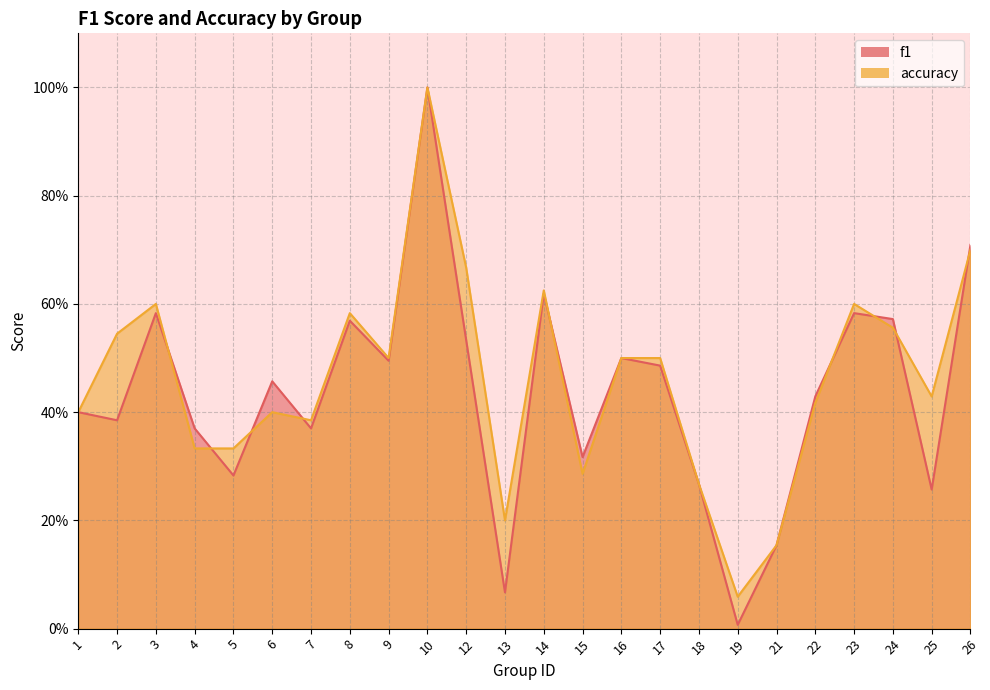

Which category has the lowest value in the f1 series?

19